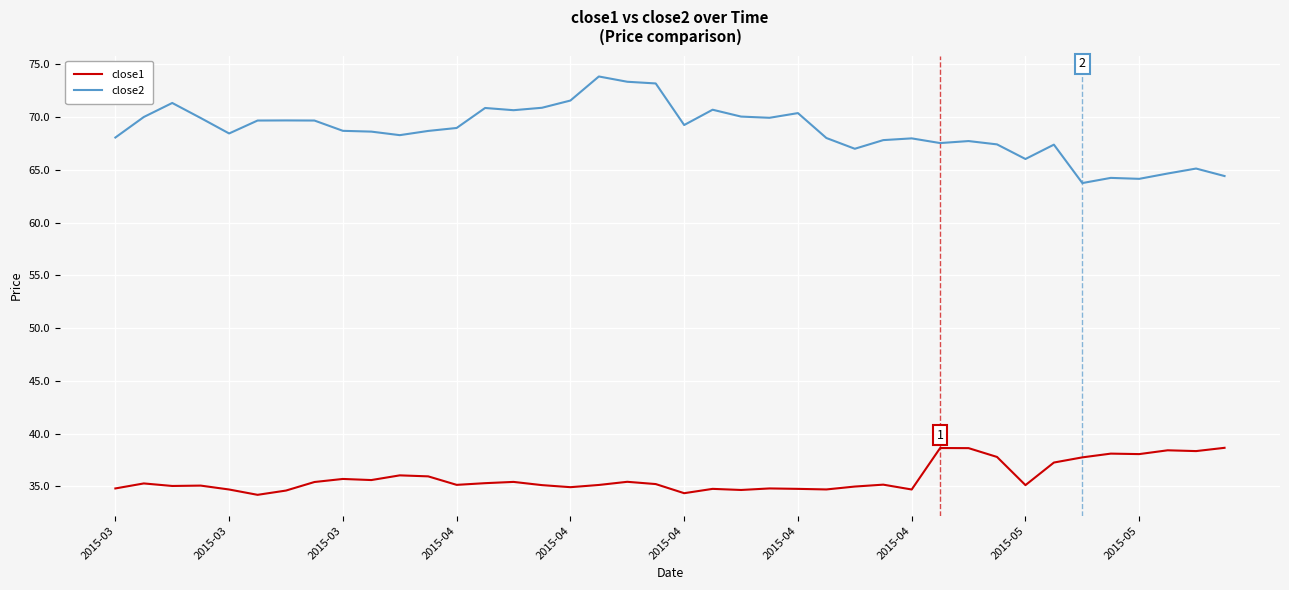

True or false: close2 has more than 1 points higher than both neighbors.

True